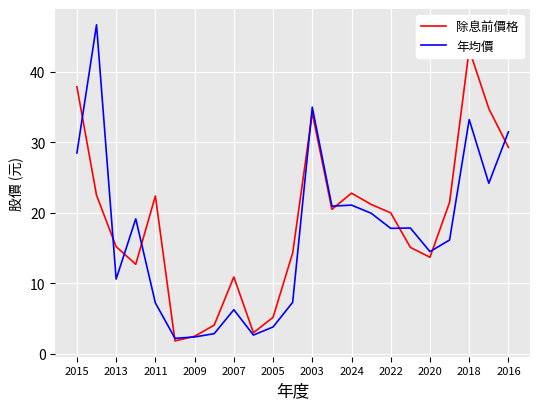

In 除息前價格, how many points are lower than both neighbors (excluding endpoints)?

5